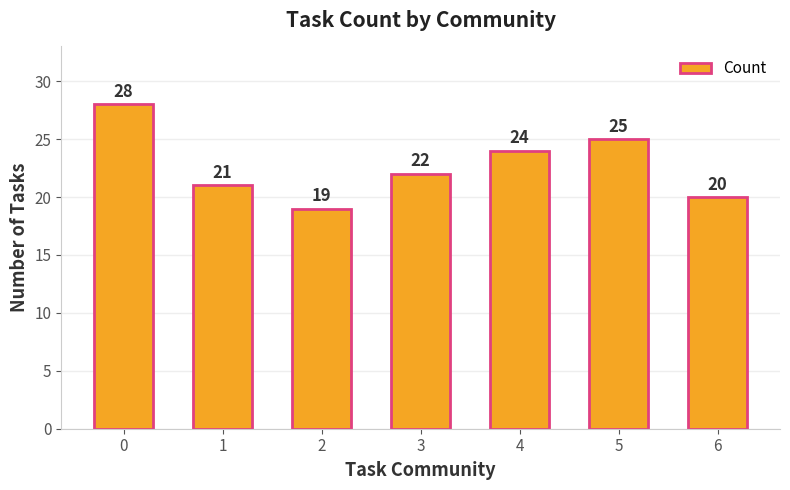

Rank the categories by value from highest to lowest.

0, 5, 4, 3, 1, 6, 2